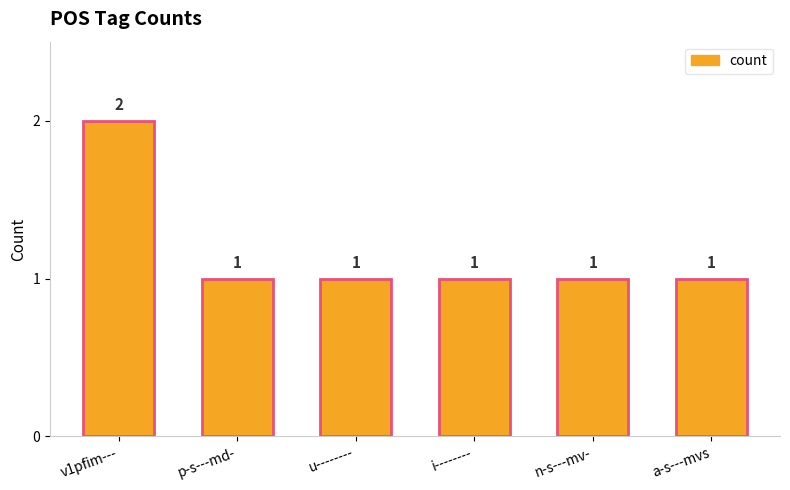

Does the chart contain any negative values?

No